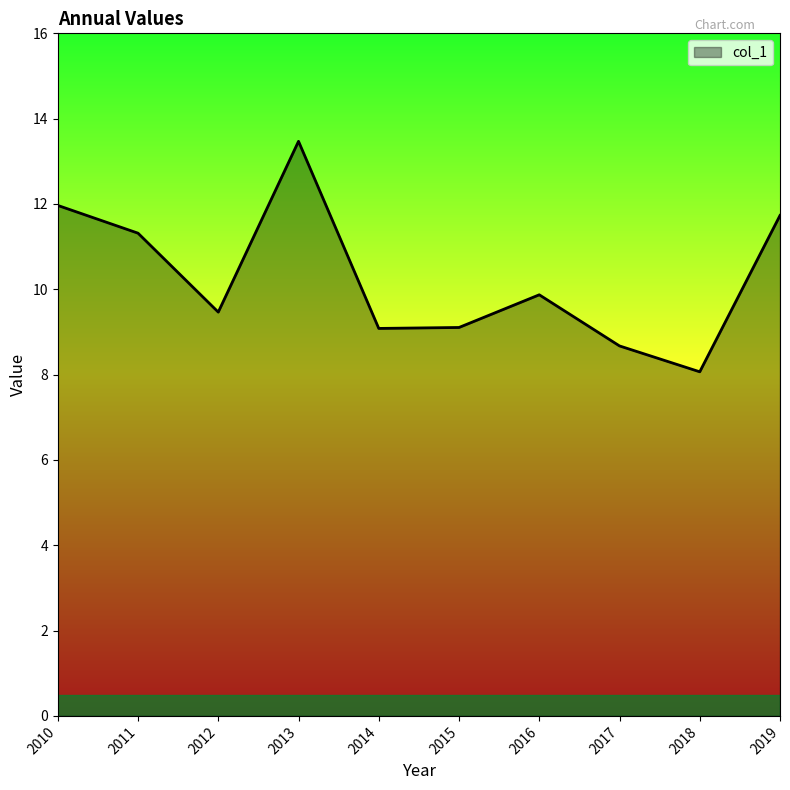

How many interior local peaks (higher than both neighbors) does the data have?

2